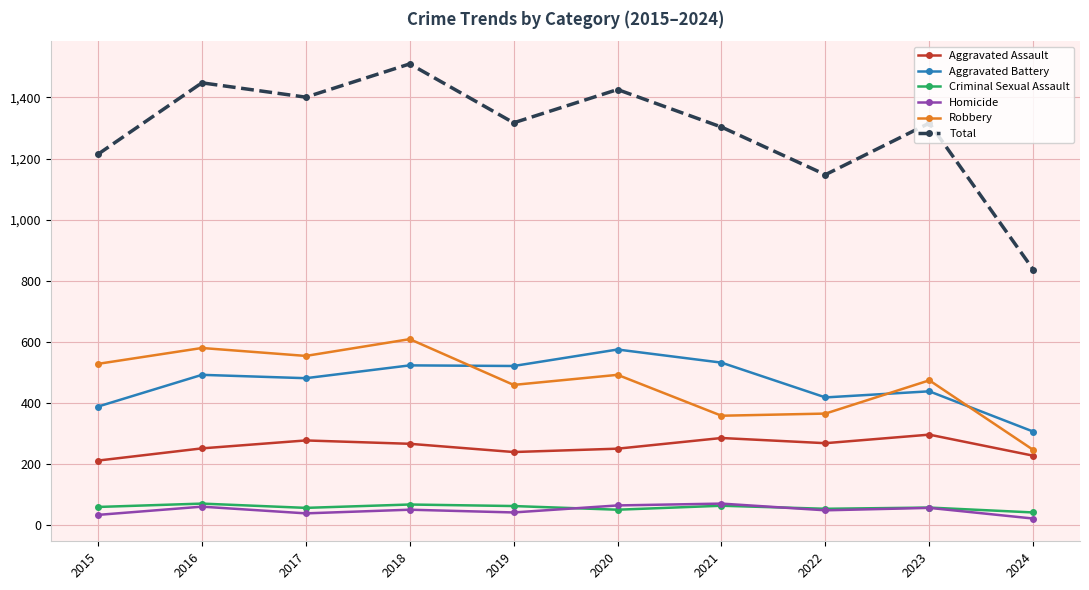

What is the total value across all series at 2016?

2896